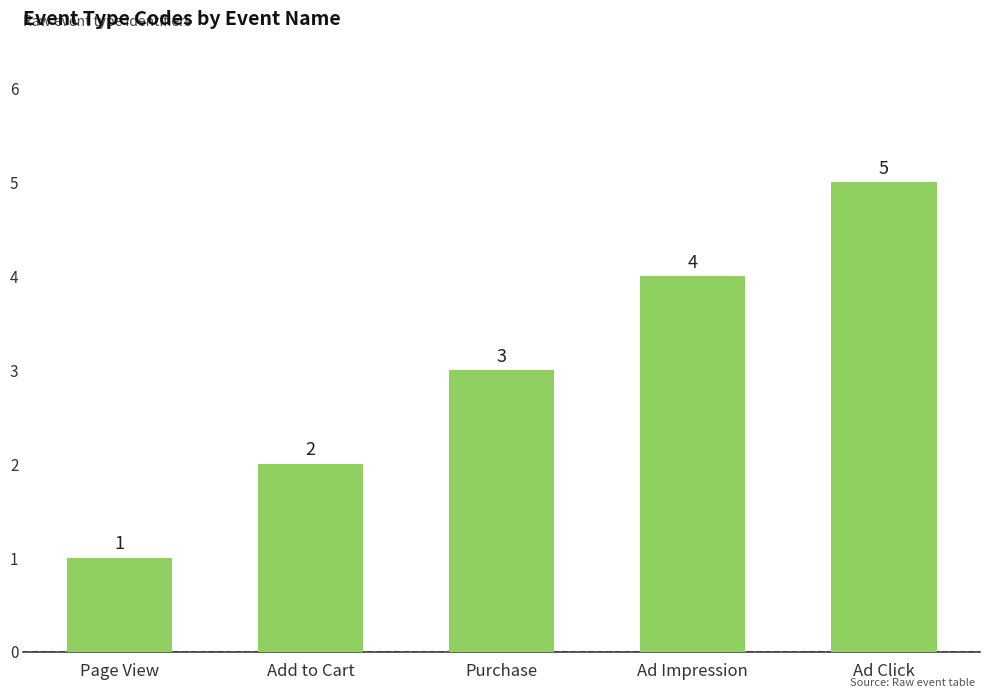

Reading right to left, what are all the values shown in this chart?

5	4	3	2	1